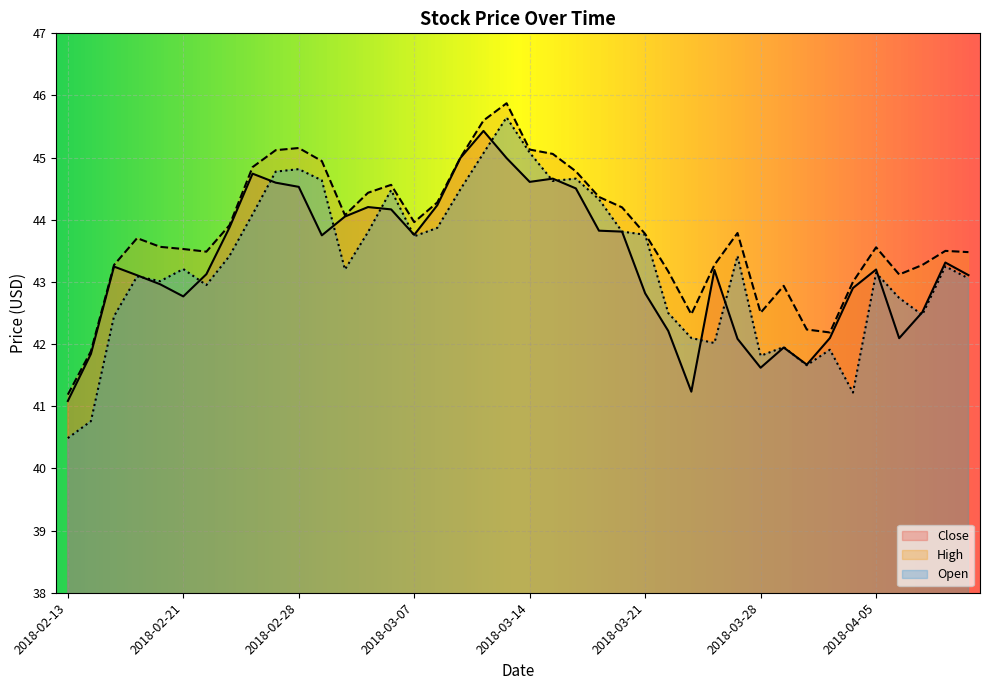

Reading left to right, extract all data points from this chart.

Close: 2018-02-13=41.1	2018-02-14=41.8	2018-02-15=43.2	2018-02-16=43.1	2018-02-20=43.0	2018-02-21=42.8	2018-02-22=43.1	2018-02-23=43.9	2018-02-26=44.7	2018-02-27=44.6	2018-02-28=44.5	2018-03-01=43.8	2018-03-02=44.1	2018-03-05=44.2	2018-03-06=44.2	2018-03-07=43.8	2018-03-08=44.2	2018-03-09=45.0	2018-03-12=45.4	2018-03-13=45.0	2018-03-14=44.6	2018-03-15=44.7	2018-03-16=44.5	2018-03-19=43.8	2018-03-20=43.8	2018-03-21=42.8	2018-03-22=42.2	2018-03-23=41.2	2018-03-26=43.2	2018-03-27=42.1	2018-03-28=41.6	2018-03-29=41.9	2018-04-02=41.7	2018-04-03=42.1	2018-04-04=42.9	2018-04-05=43.2	2018-04-06=42.1	2018-04-09=42.5	2018-04-10=43.3	2018-04-11=43.1
High: 2018-02-13=41.2	2018-02-14=41.9	2018-02-15=43.3	2018-02-16=43.7	2018-02-20=43.6	2018-02-21=43.5	2018-02-22=43.5	2018-02-23=43.9	2018-02-26=44.8	2018-02-27=45.1	2018-02-28=45.2	2018-03-01=44.9	2018-03-02=44.1	2018-03-05=44.4	2018-03-06=44.6	2018-03-07=44.0	2018-03-08=44.3	2018-03-09=45.0	2018-03-12=45.6	2018-03-13=45.9	2018-03-14=45.1	2018-03-15=45.1	2018-03-16=44.8	2018-03-19=44.4	2018-03-20=44.2	2018-03-21=43.8	2018-03-22=43.2	2018-03-23=42.5	2018-03-26=43.3	2018-03-27=43.8	2018-03-28=42.5	2018-03-29=42.9	2018-04-02=42.2	2018-04-03=42.2	2018-04-04=43.0	2018-04-05=43.6	2018-04-06=43.1	2018-04-09=43.3	2018-04-10=43.5	2018-04-11=43.5
Open: 2018-02-13=40.5	2018-02-14=40.8	2018-02-15=42.4	2018-02-16=43.1	2018-02-20=43.0	2018-02-21=43.2	2018-02-22=43.0	2018-02-23=43.4	2018-02-26=44.1	2018-02-27=44.8	2018-02-28=44.8	2018-03-01=44.6	2018-03-02=43.2	2018-03-05=43.8	2018-03-06=44.5	2018-03-07=43.7	2018-03-08=43.9	2018-03-09=44.5	2018-03-12=45.1	2018-03-13=45.6	2018-03-14=45.1	2018-03-15=44.6	2018-03-16=44.7	2018-03-19=44.3	2018-03-20=43.8	2018-03-21=43.8	2018-03-22=42.5	2018-03-23=42.1	2018-03-26=42.0	2018-03-27=43.4	2018-03-28=41.8	2018-03-29=42.0	2018-04-02=41.7	2018-04-03=41.9	2018-04-04=41.2	2018-04-05=43.1	2018-04-06=42.7	2018-04-09=42.5	2018-04-10=43.2	2018-04-11=43.1